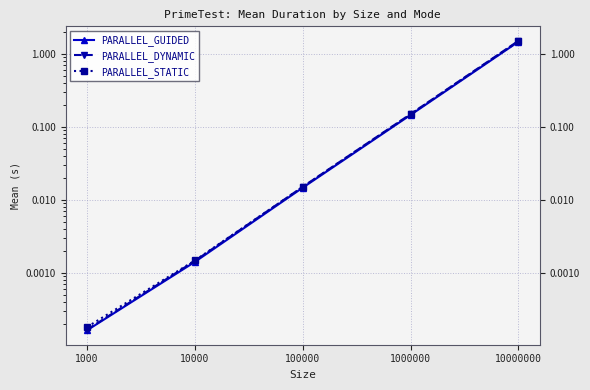

Is it true that PARALLEL_DYNAMIC equals 0.0 at 100000?

False